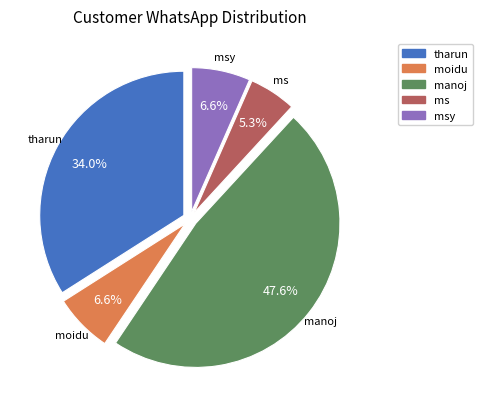

Is there any slice that represents more than half of the pie?

No